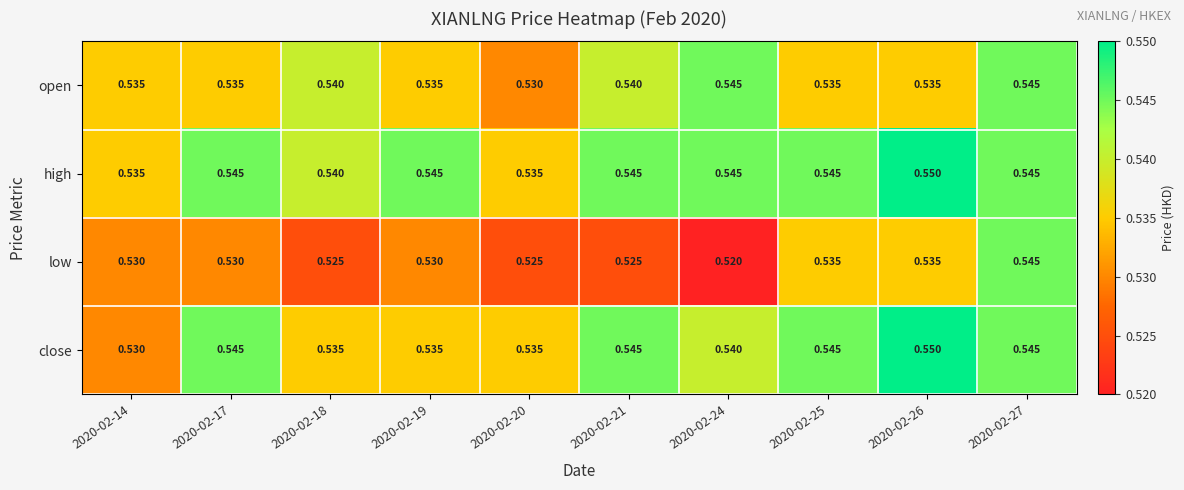

Between 2020-02-19 and 2020-02-21, which series saw the biggest shift?

close